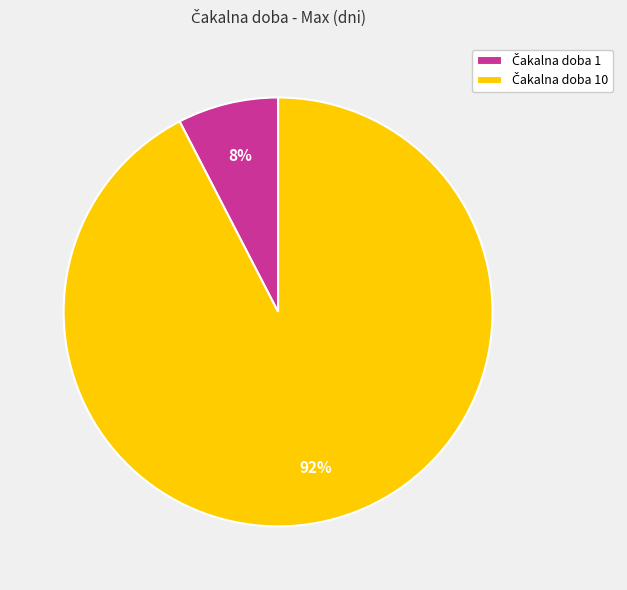

To the nearest percent, what is the average slice percentage?

50%